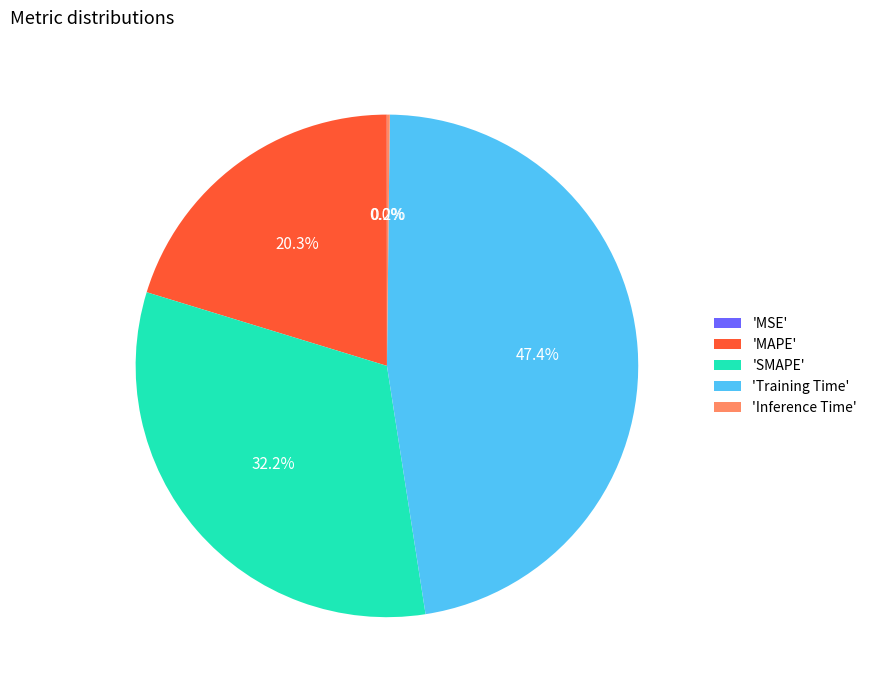

What is the ratio of the value at 'MAPE' to the value at 'SMAPE'?

0.6